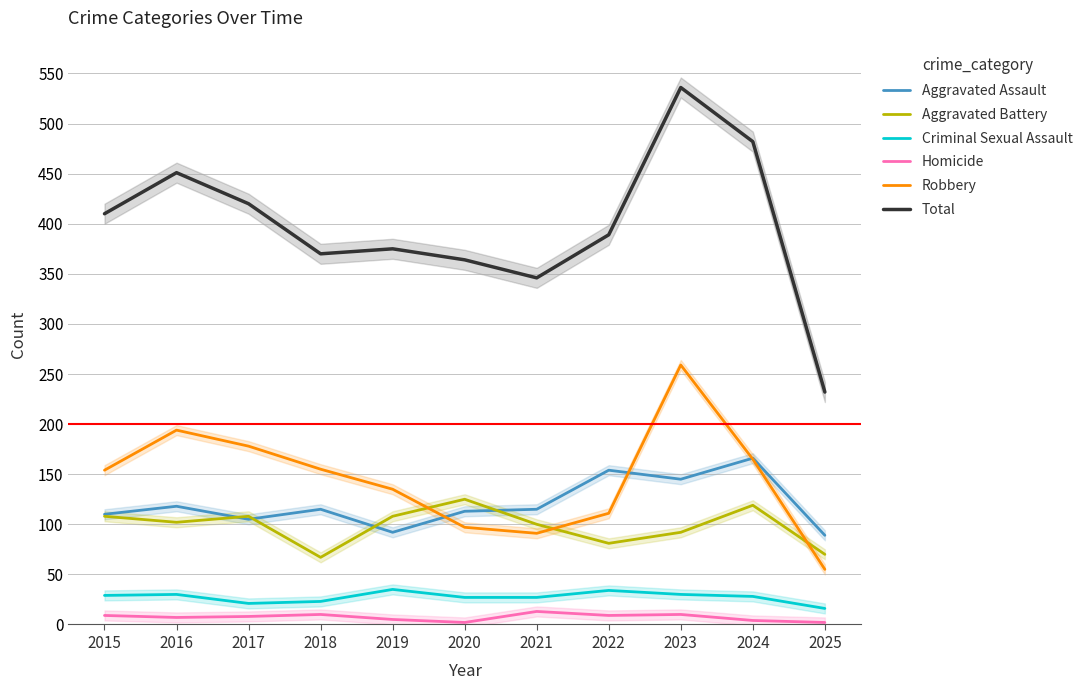

What is the total value across all series at 2015?

820